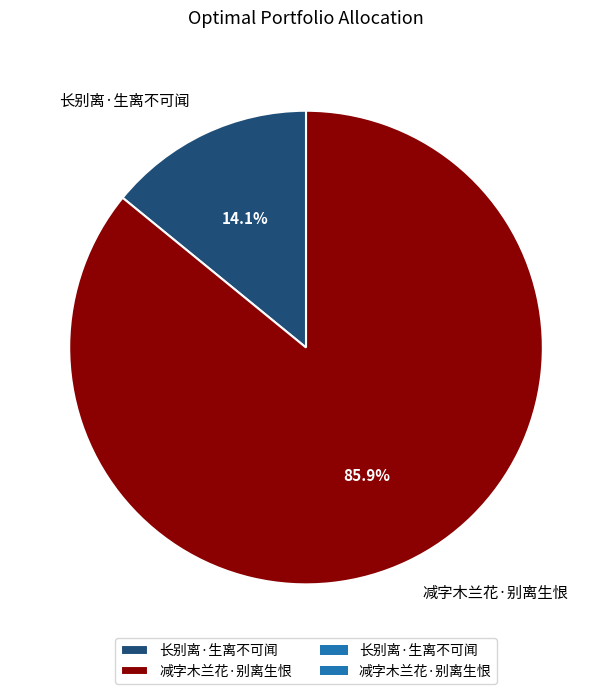

Which slice is the largest?

减字木兰花·别离生恨